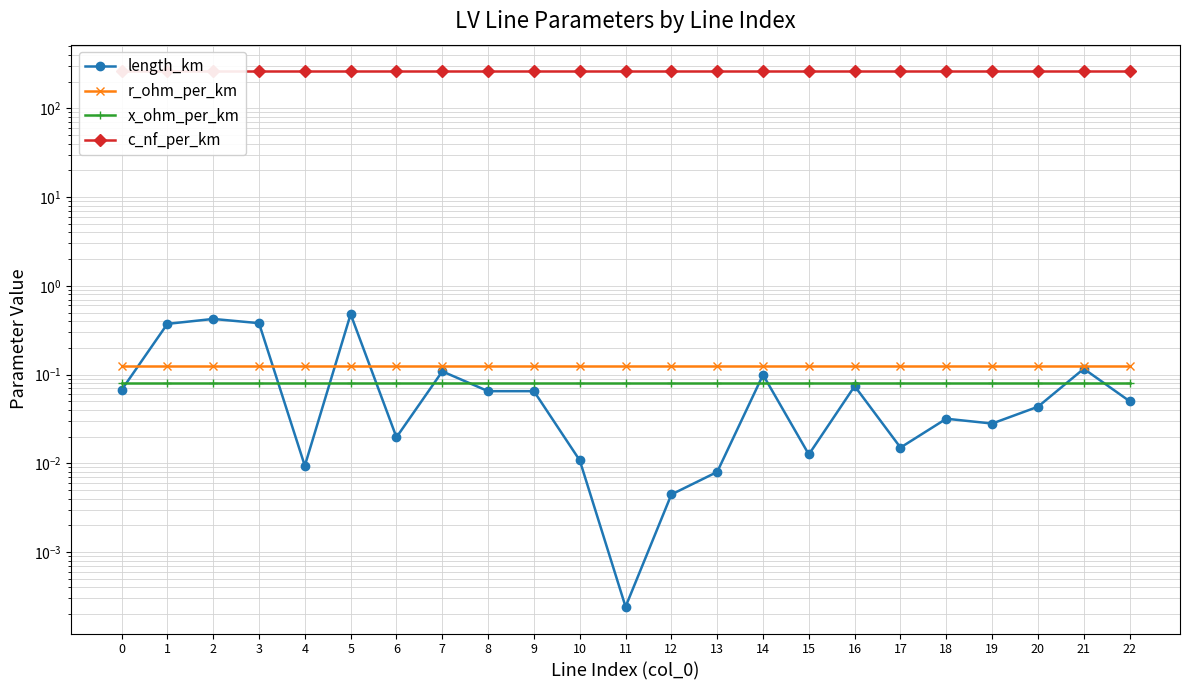

What is the value of the x_ohm_per_km point at the 20th from the left?

0.1